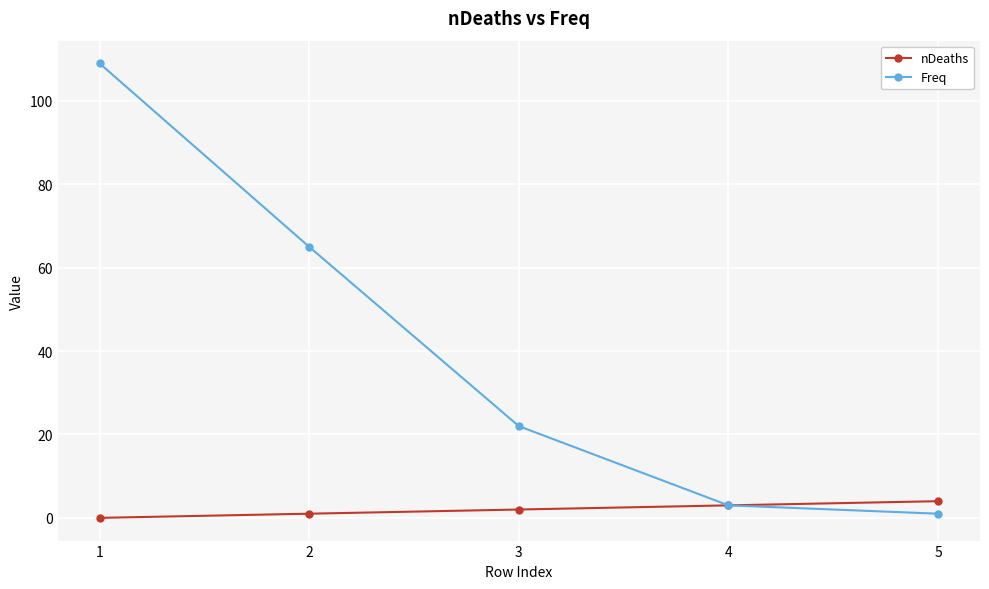

Reading right to left, transcribe all the data shown in this chart.

nDeaths: 5=4	4=3	3=2	2=1	1=0
Freq: 5=1	4=3	3=22	2=65	1=109